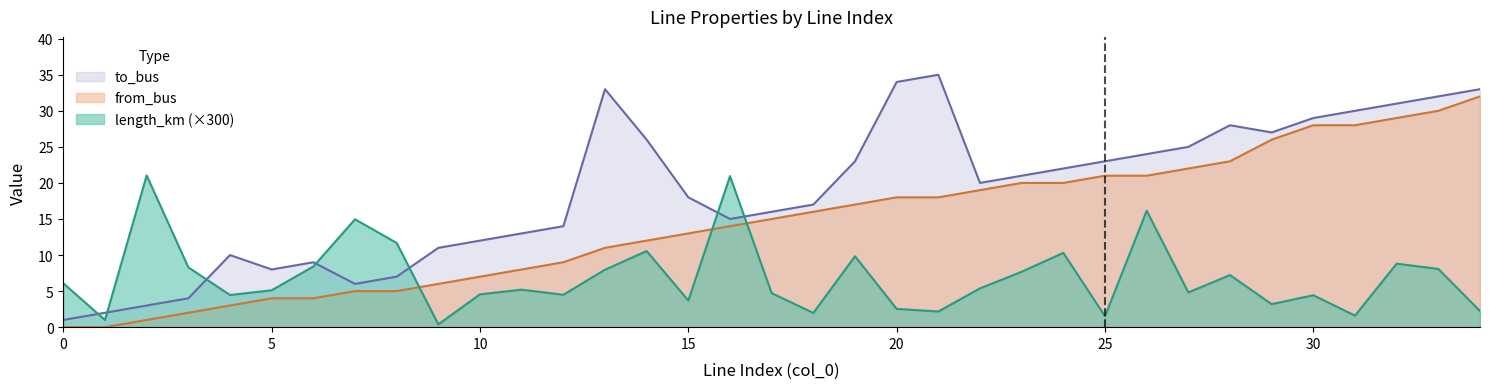

Which category has the lowest value in the length_km series?

9